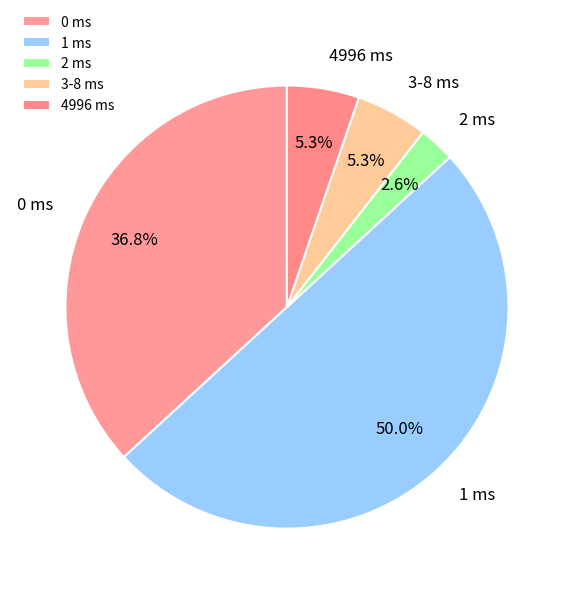

How much of the chart is everything except 2 ms?

97.4%